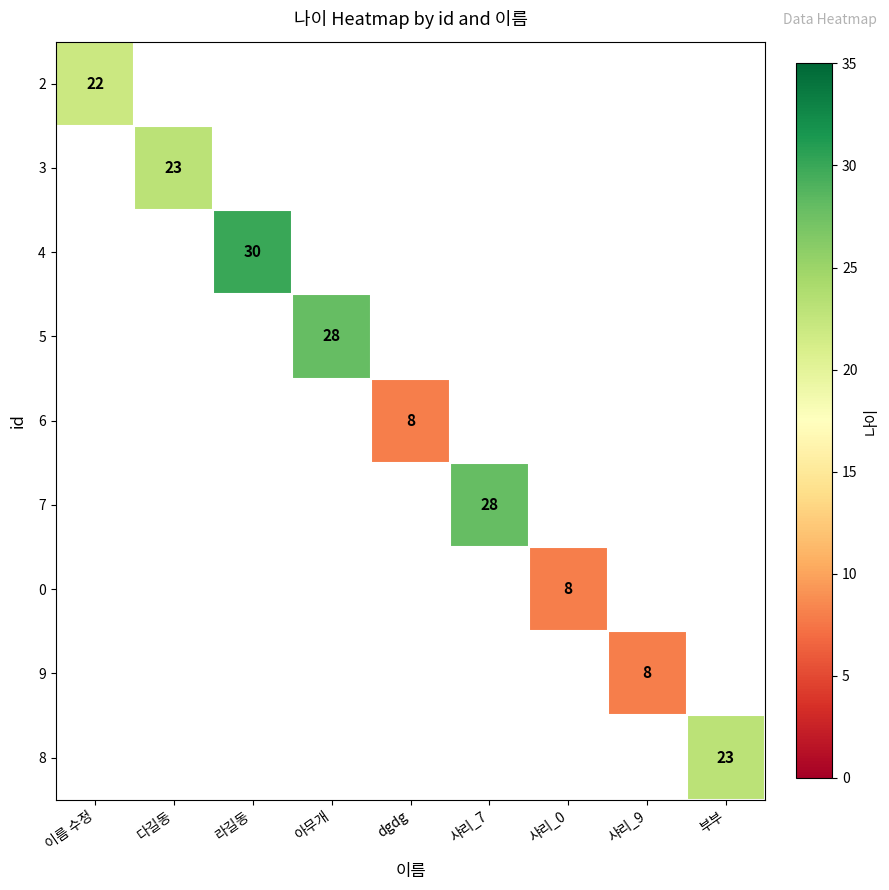

True or false: 4 has a value of 52 at 라길동.

False